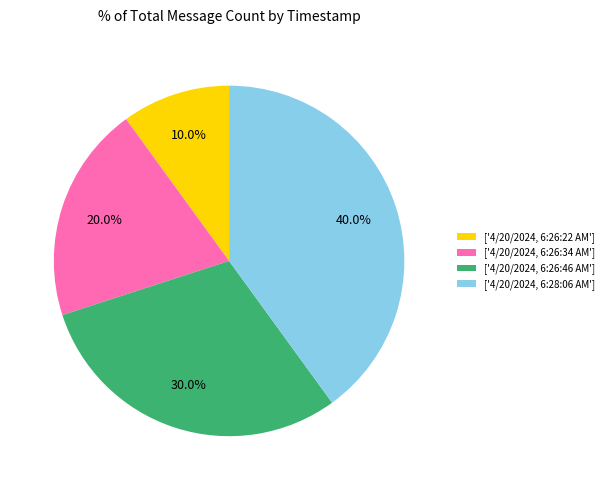

Which category has the biggest portion of the pie?

['4/20/2024, 6:28:06 AM']